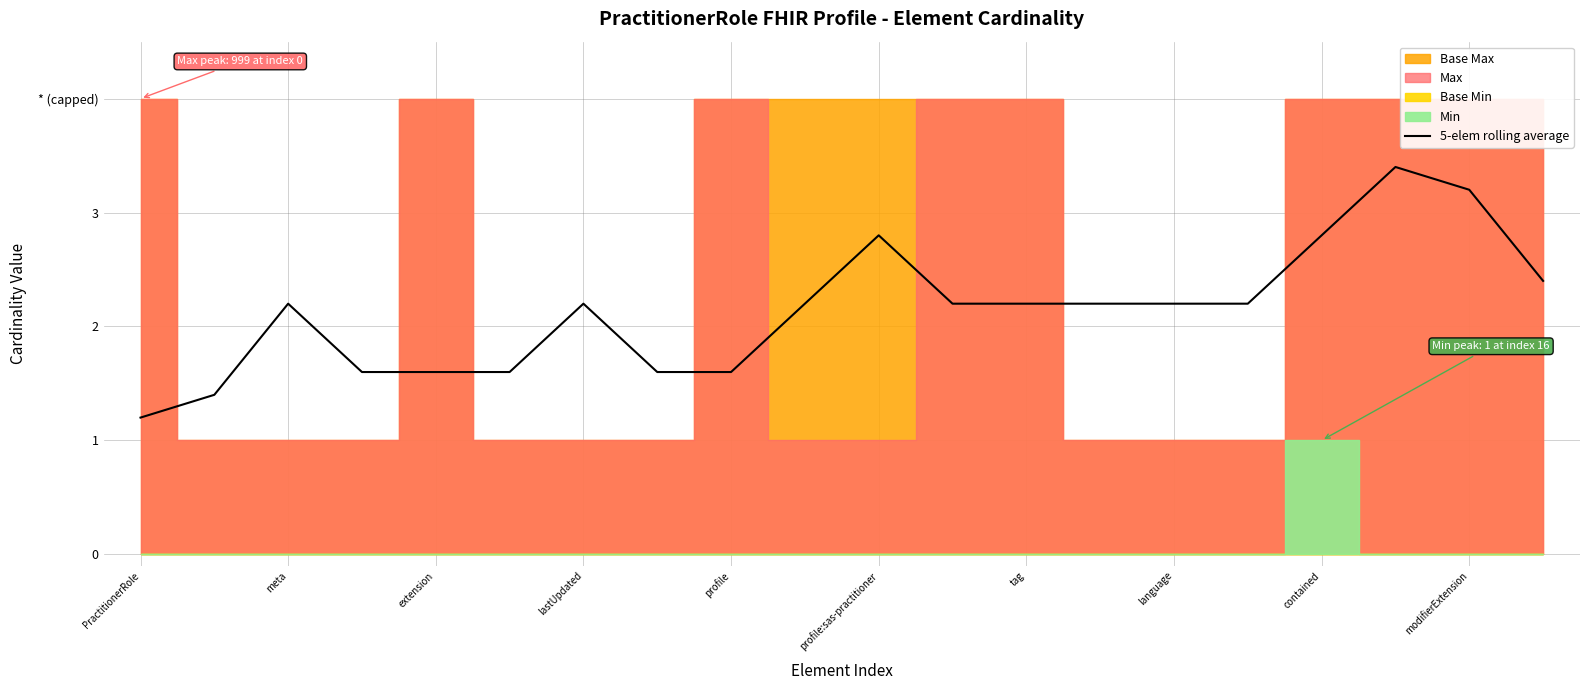

The value at tag is 0.6. True or false?

False